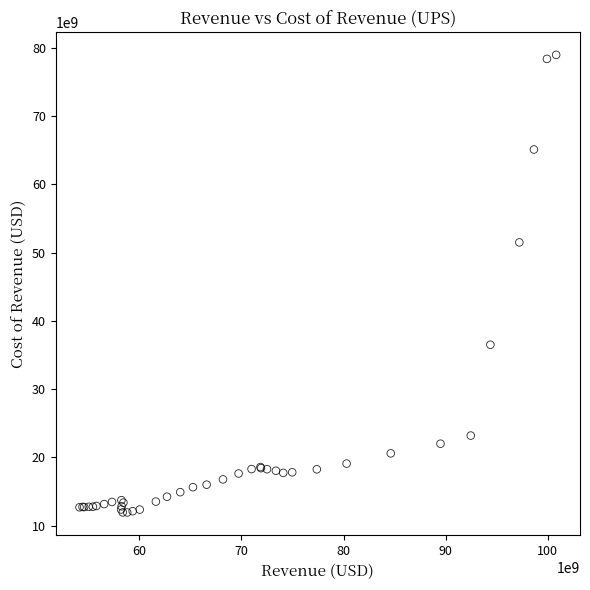

What Y value in the scatter plot is closest to 45449000000?

51495000000